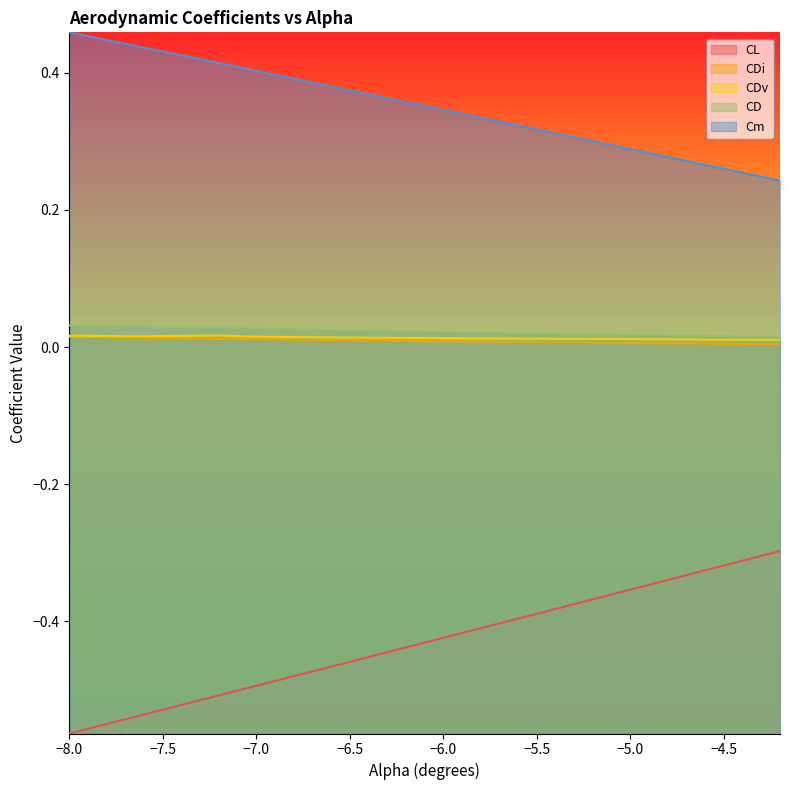

Where is CDv nearest to the value 0?

-4.2